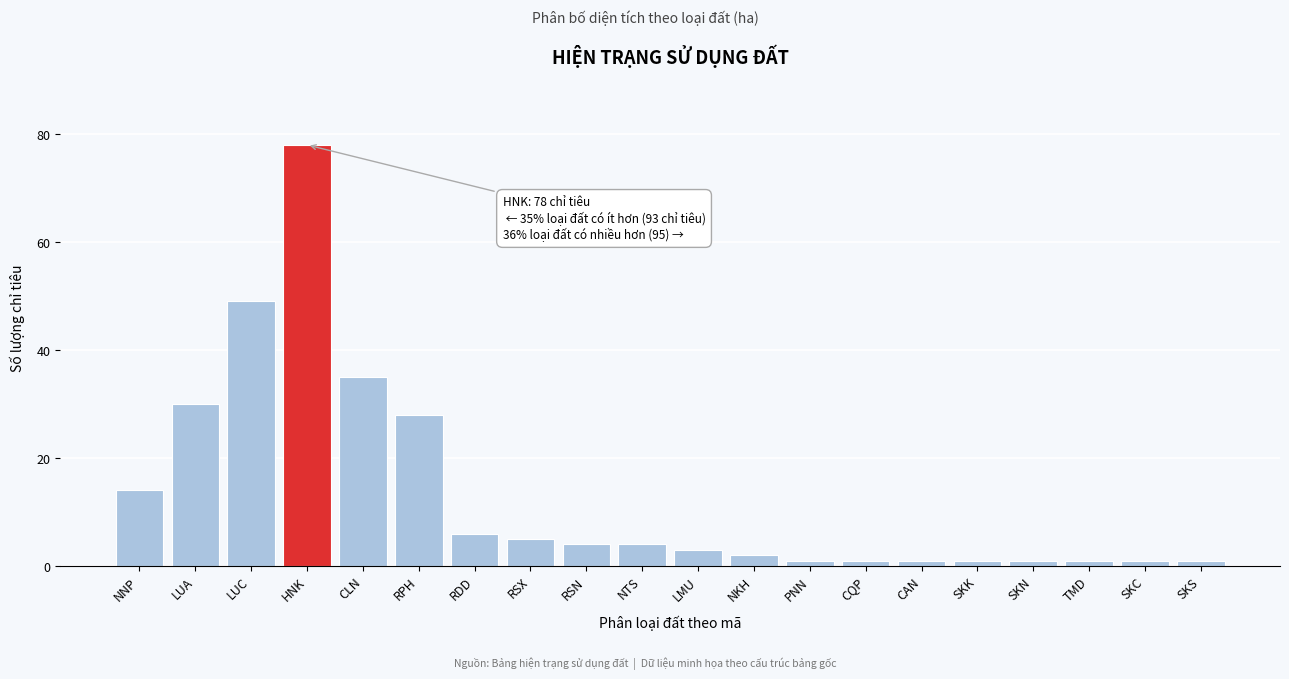

Reading left to right, transcribe all the data shown in this chart.

14	30	49	78	35	28	6	5	4	4	3	2	1	1	1	1	1	1	1	1